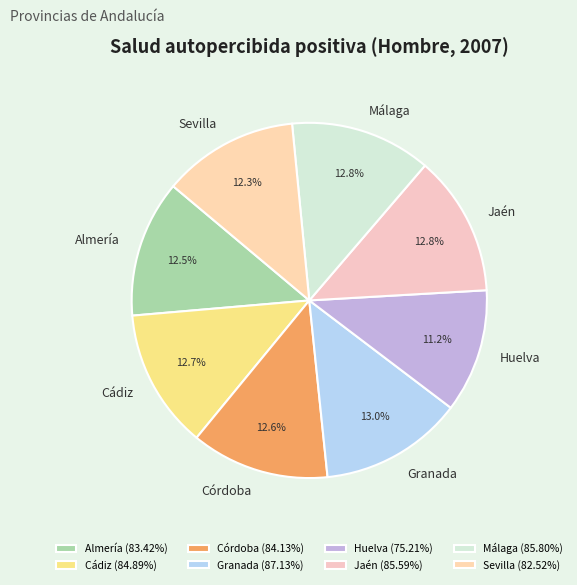

Does Córdoba represent more than half of the total?

No